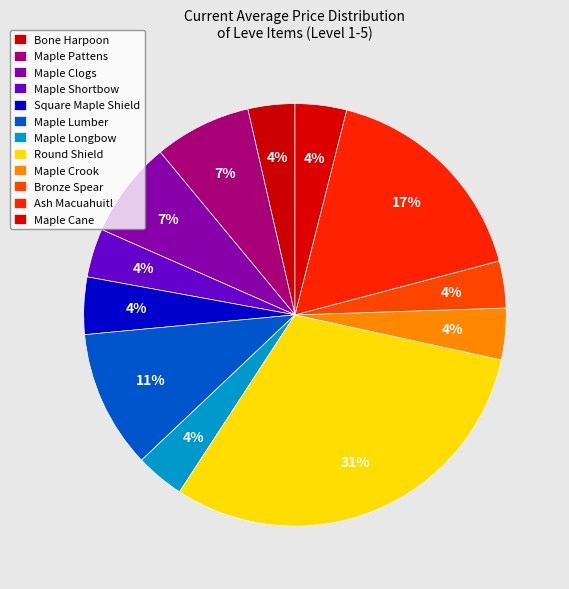

Does Square Maple Shield represent more than half of the total?

No